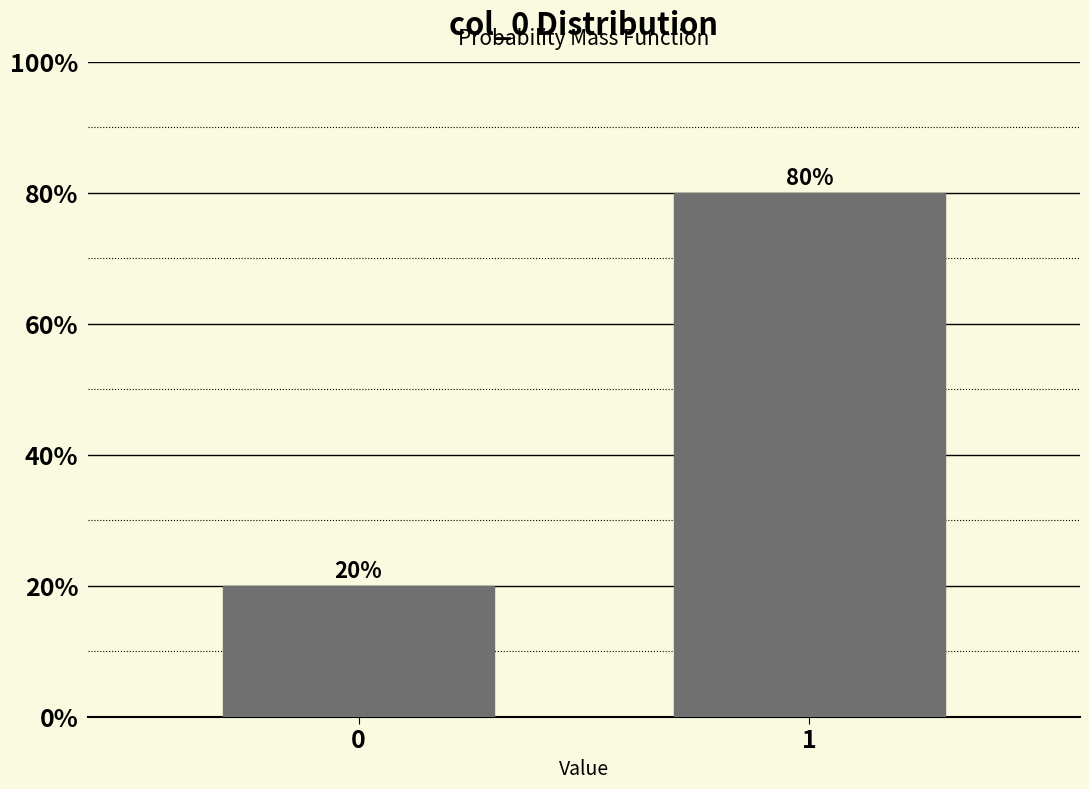

Reading left to right, list all the values displayed in this chart.

0=20	1=80